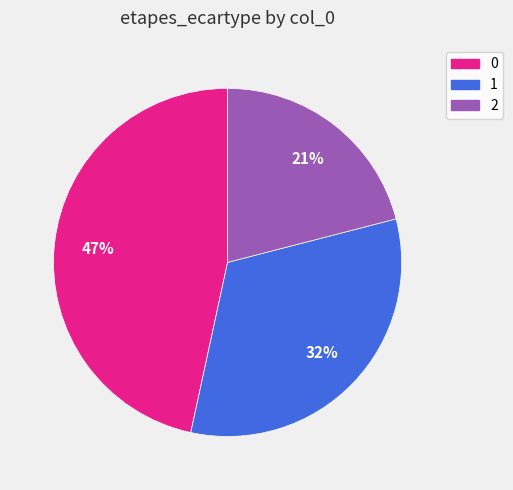

To the nearest percent, what is the difference between the largest and smallest slice percentages?

26%